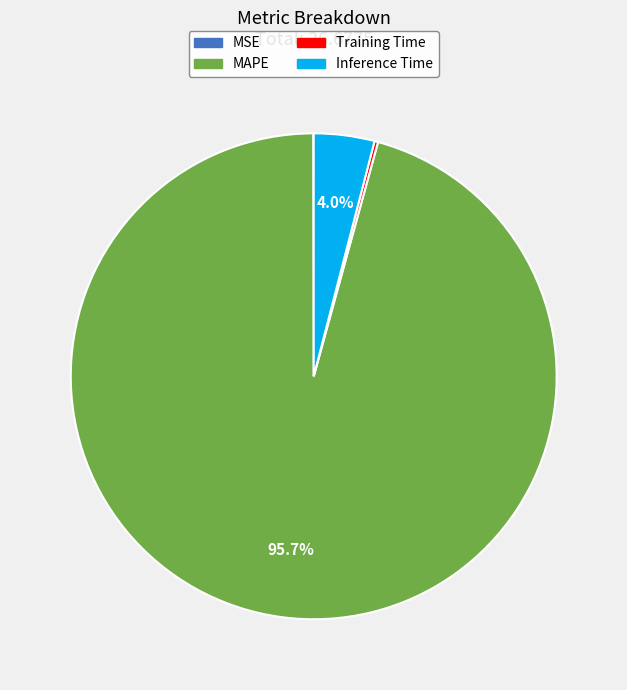

Which category accounts for the majority?

MAPE